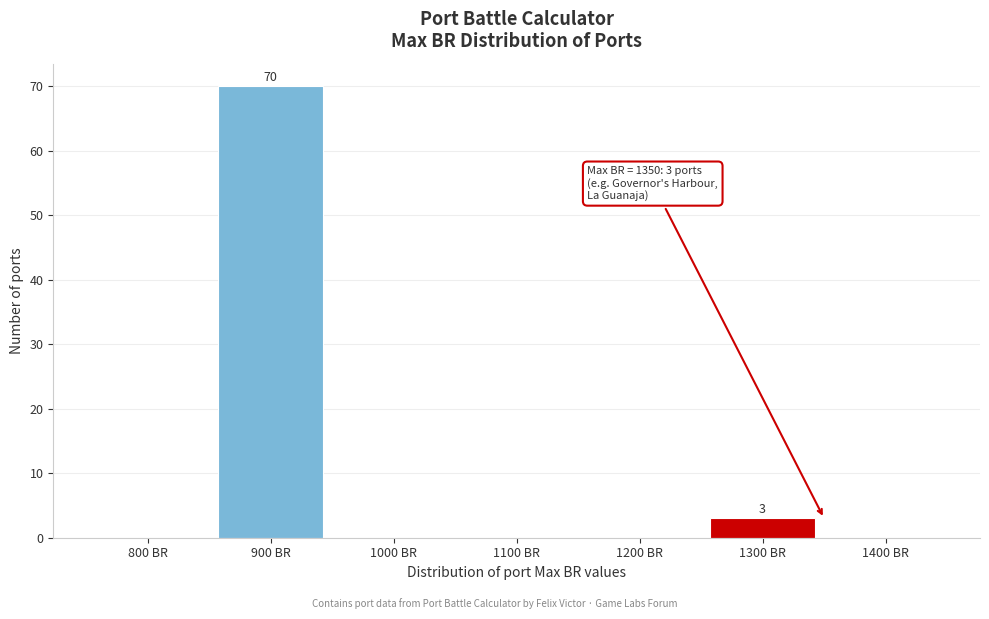

Reading left to right, extract all data points from this chart.

800 BR=0	900 BR=70	1000 BR=0	1100 BR=0	1200 BR=0	1300 BR=3	1400 BR=0